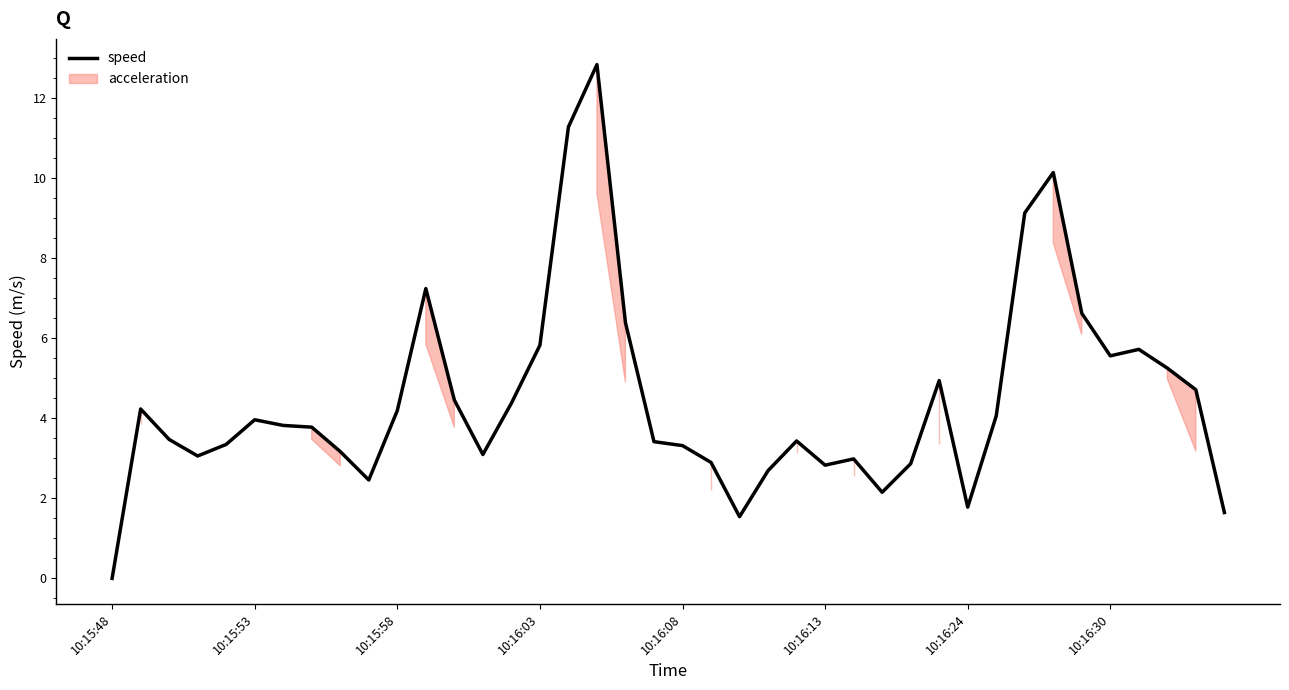

Reading left to right, transcribe all the data shown in this chart.

0.0	4.2	3.5	3.1	3.3	4.0	3.8	3.8	3.2	2.5	4.2	7.2	4.5	3.1	4.4	5.8	11.3	12.8	6.4	3.4	3.3	2.9	1.5	2.7	3.4	2.8	3.0	2.2	2.9	4.9	1.8	4.1	9.1	10.1	6.6	5.6	5.7	5.2	4.7	1.6